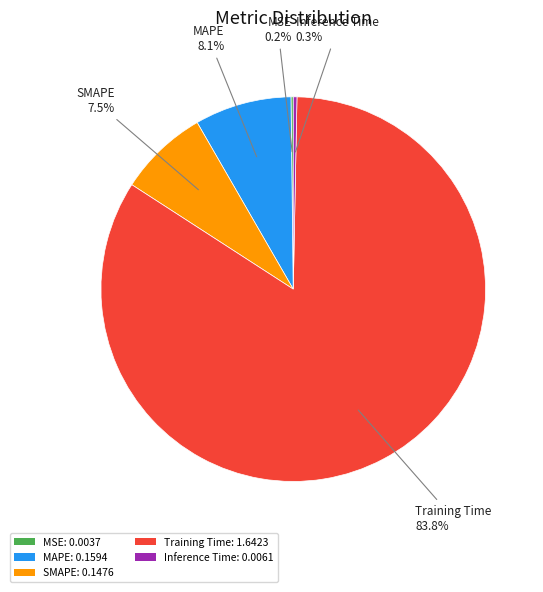

What portion of the pie excludes Inference Time: 0.0061?

99.7%